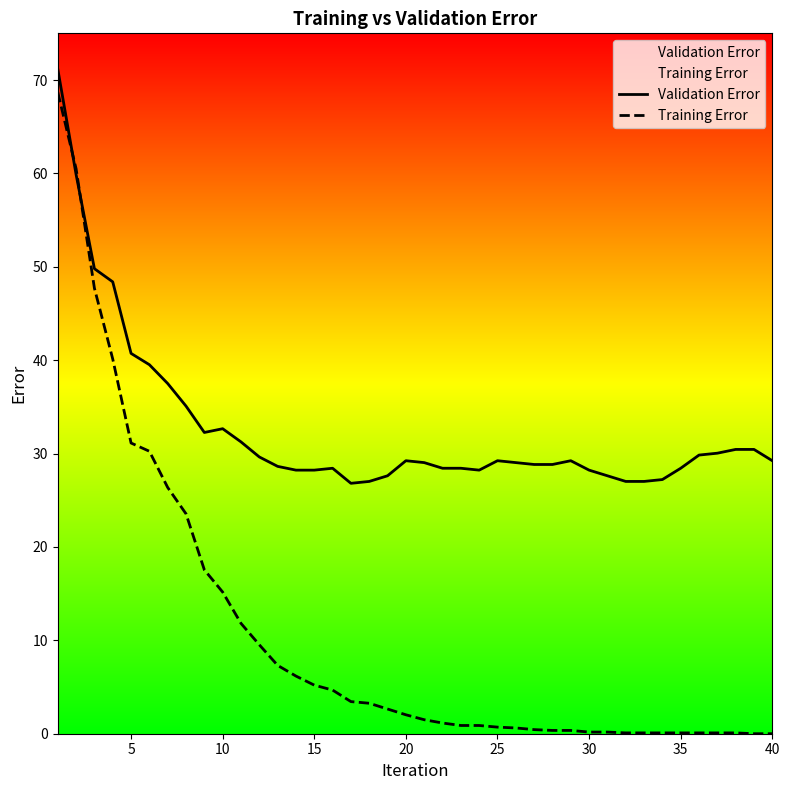

True or false: Validation Error has a value of 46.9 at 30.

False